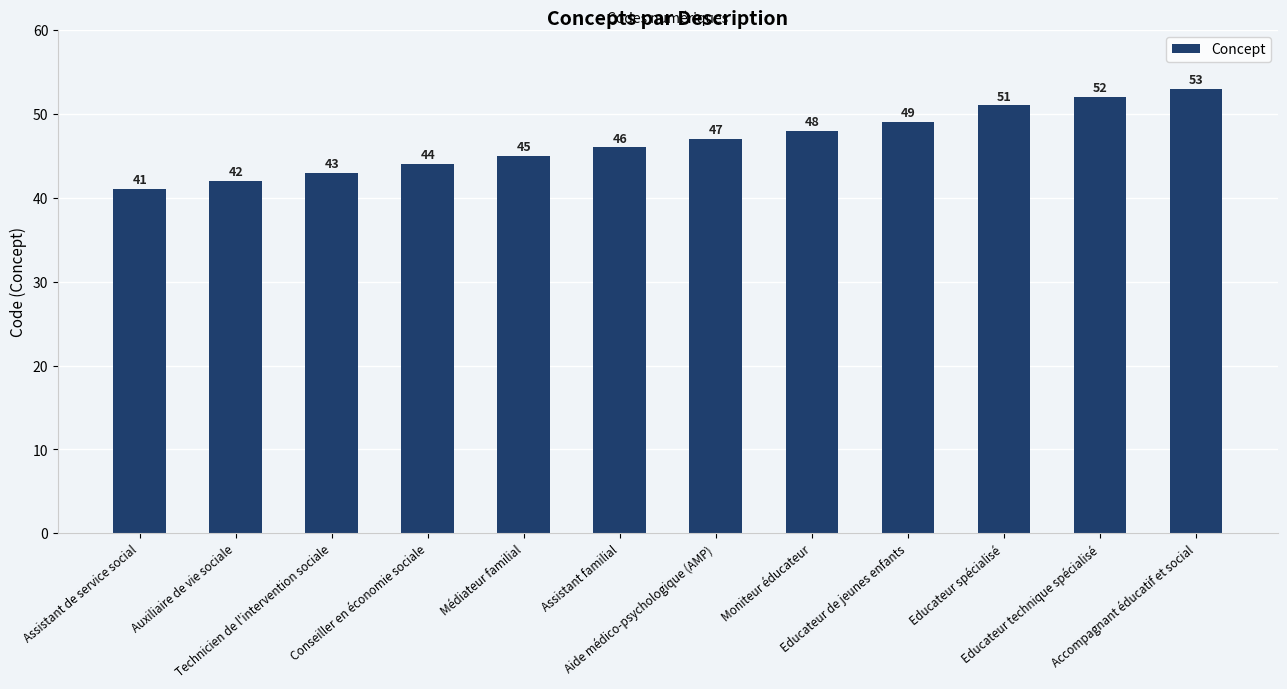

Which has a higher value, Assistant de service social or Assistant familial?

Assistant familial